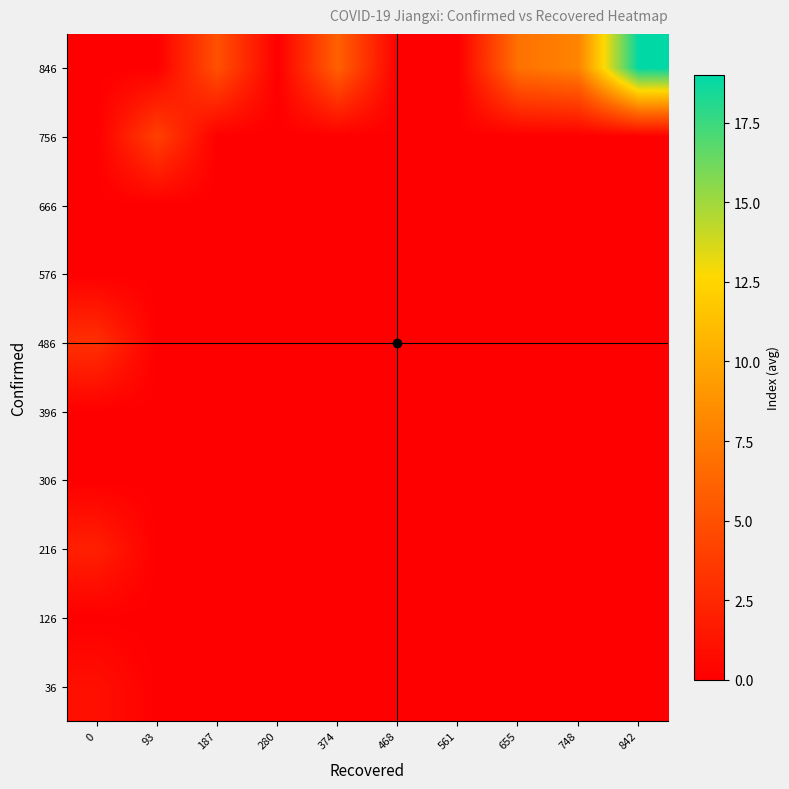

How many distinct data groups are displayed?

10